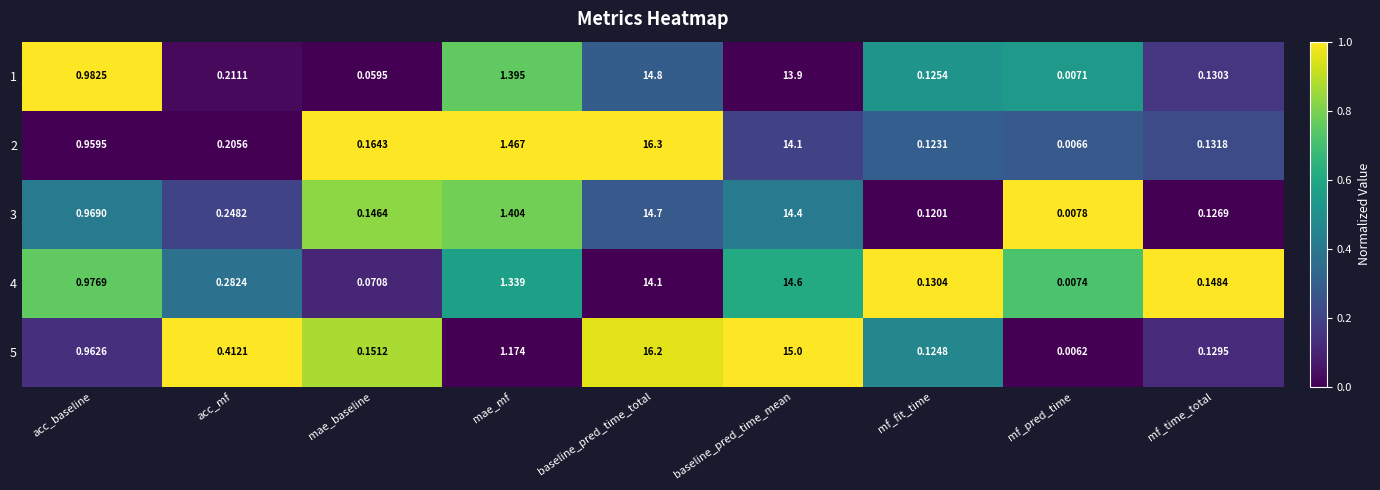

At which category is the sum across all series the highest?

baseline_pred_time_total